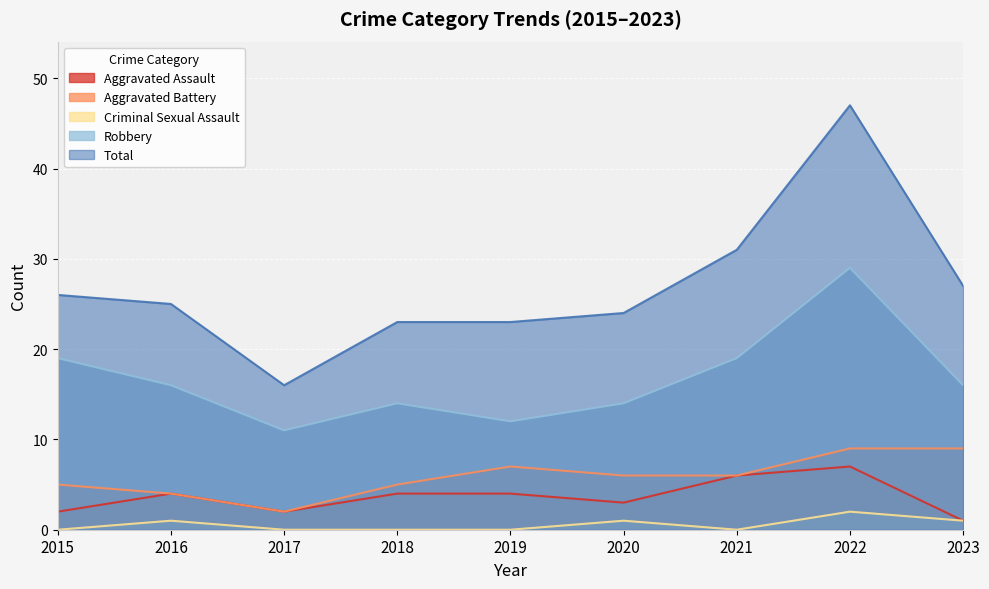

How many lines are shown in the chart?

5